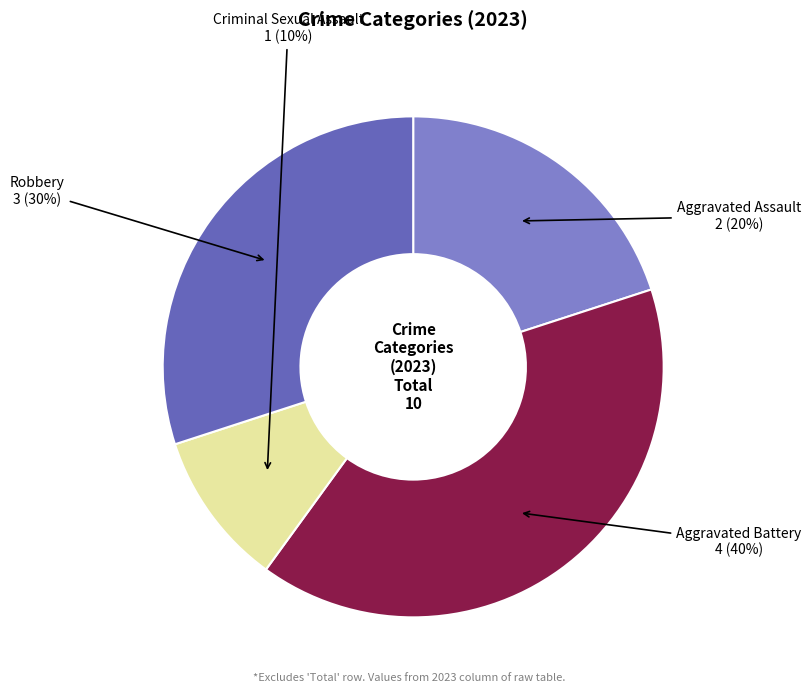

Does any single category account for the majority?

No